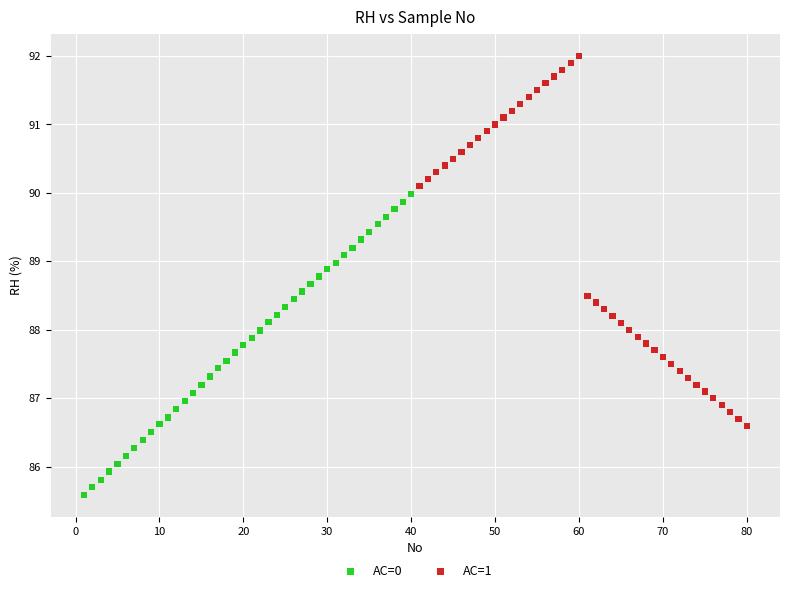

Which series has the widest spread of Y values?

AC=1